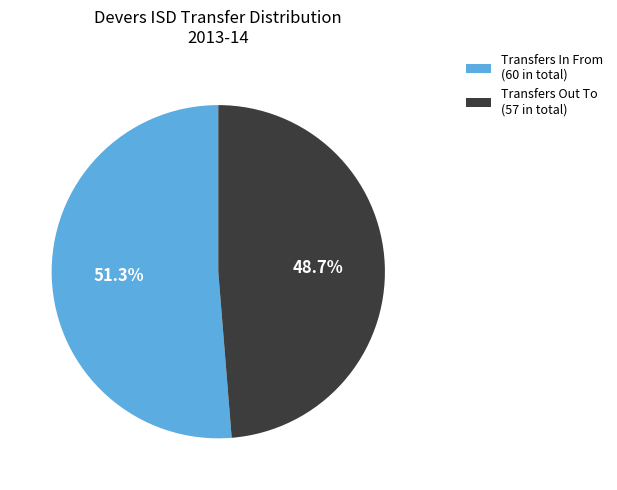

Count the number of slices in the pie.

2